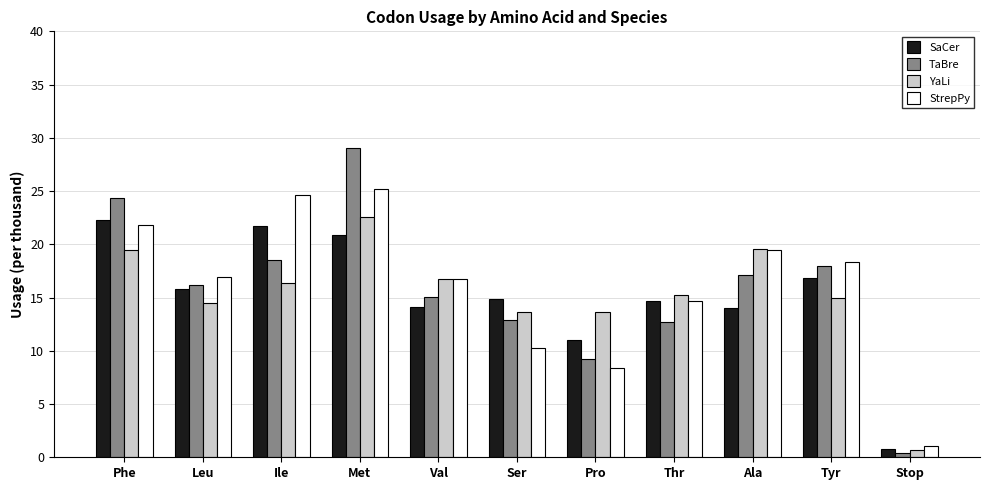

The SaCer series shows 14.1 at Ala. True or false?

True